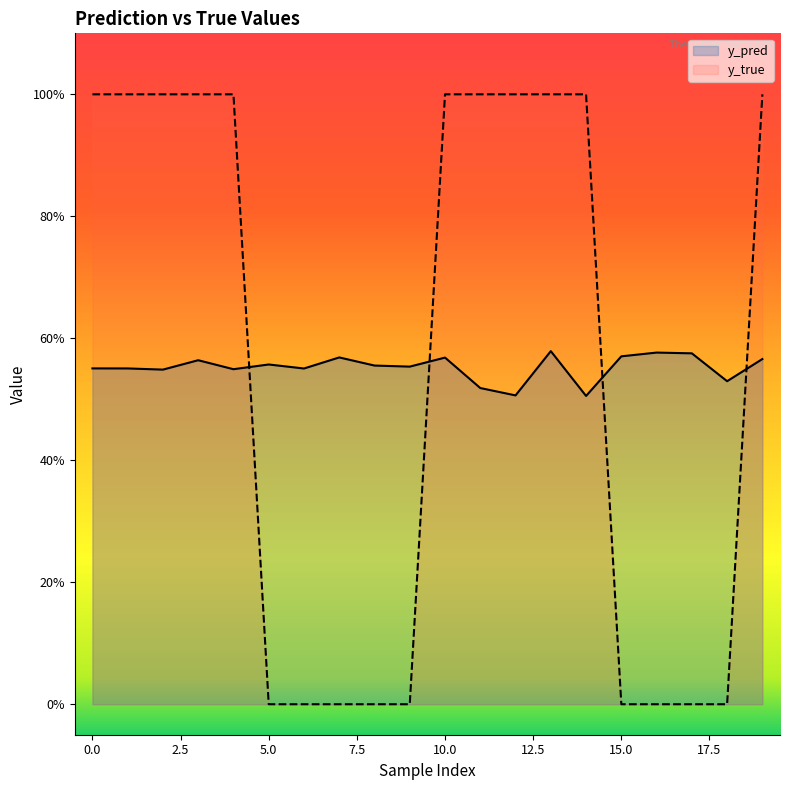

What is the total value across all series at 18?

0.5